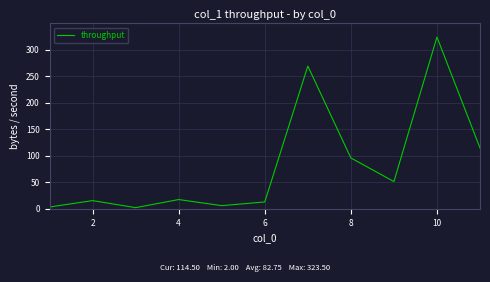

What is the maximum value shown in the chart?

323.5